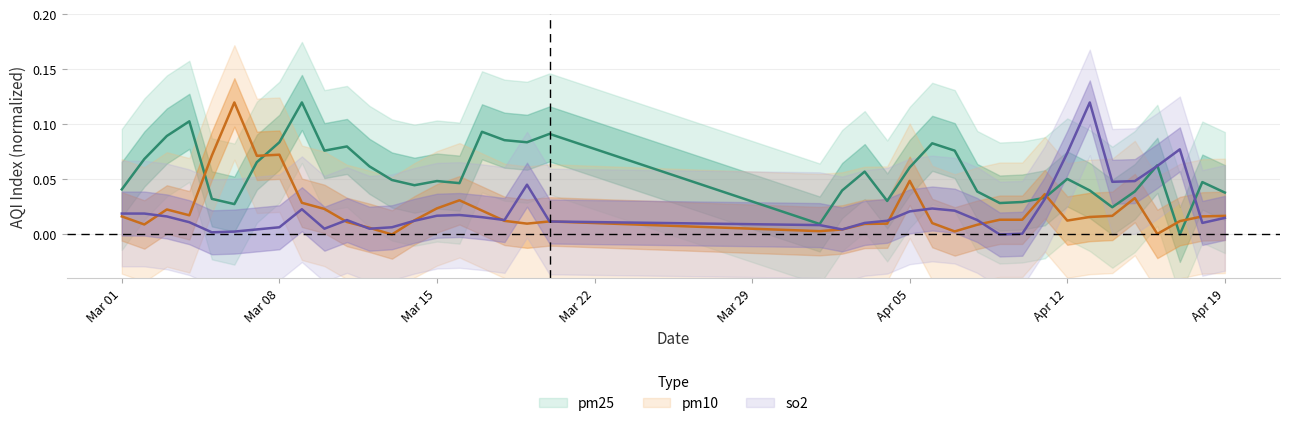

What is the total value across all series at Mar 01?

0.1